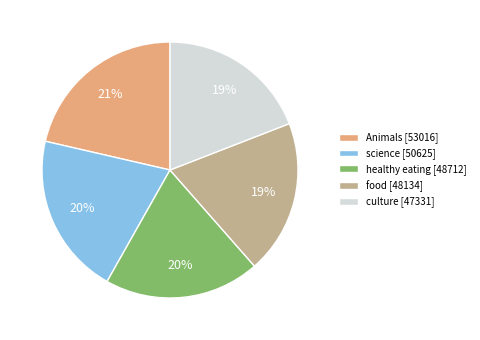

Do Animals and food together represent more than half of the pie?

No